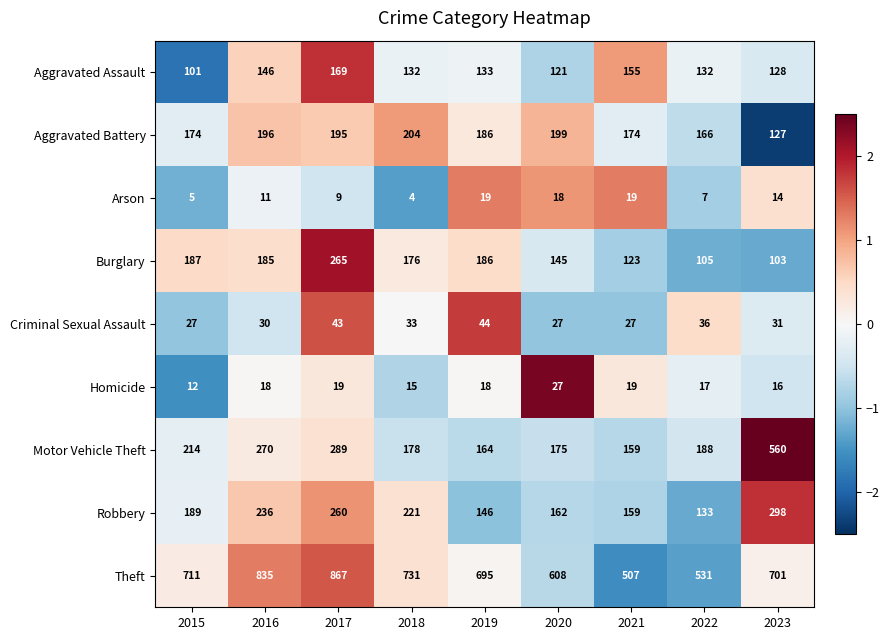

At how many categories does at least one series exceed 362?

9